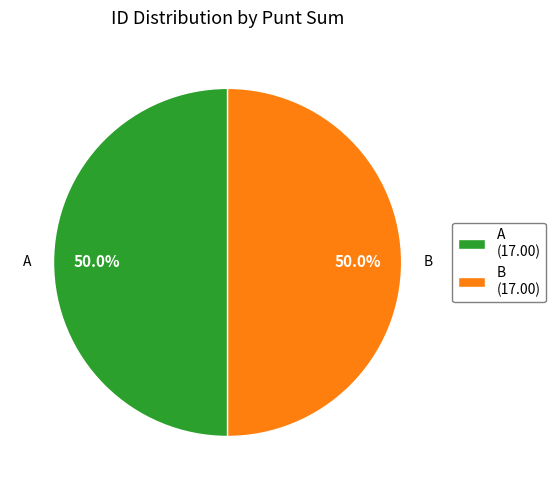

What portion of the pie excludes A?

50.0%